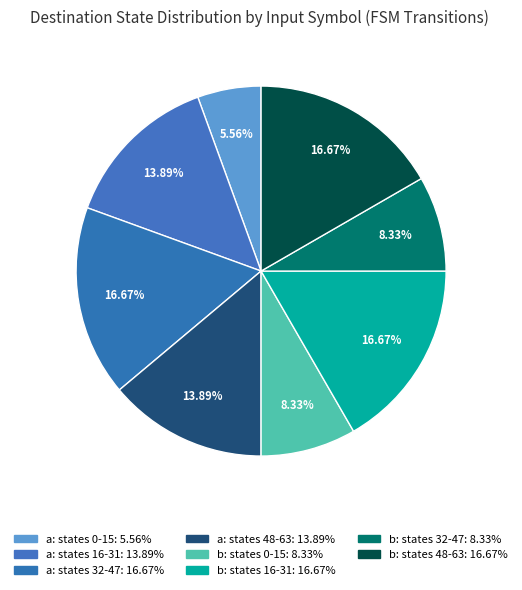

What is the smallest slice in the pie chart?

input a